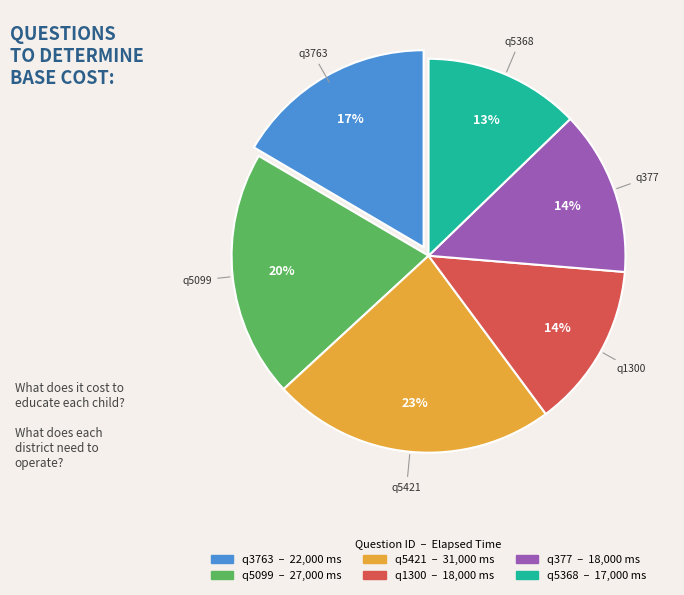

Combined, do q5368 and q3763 account for over 50%?

No